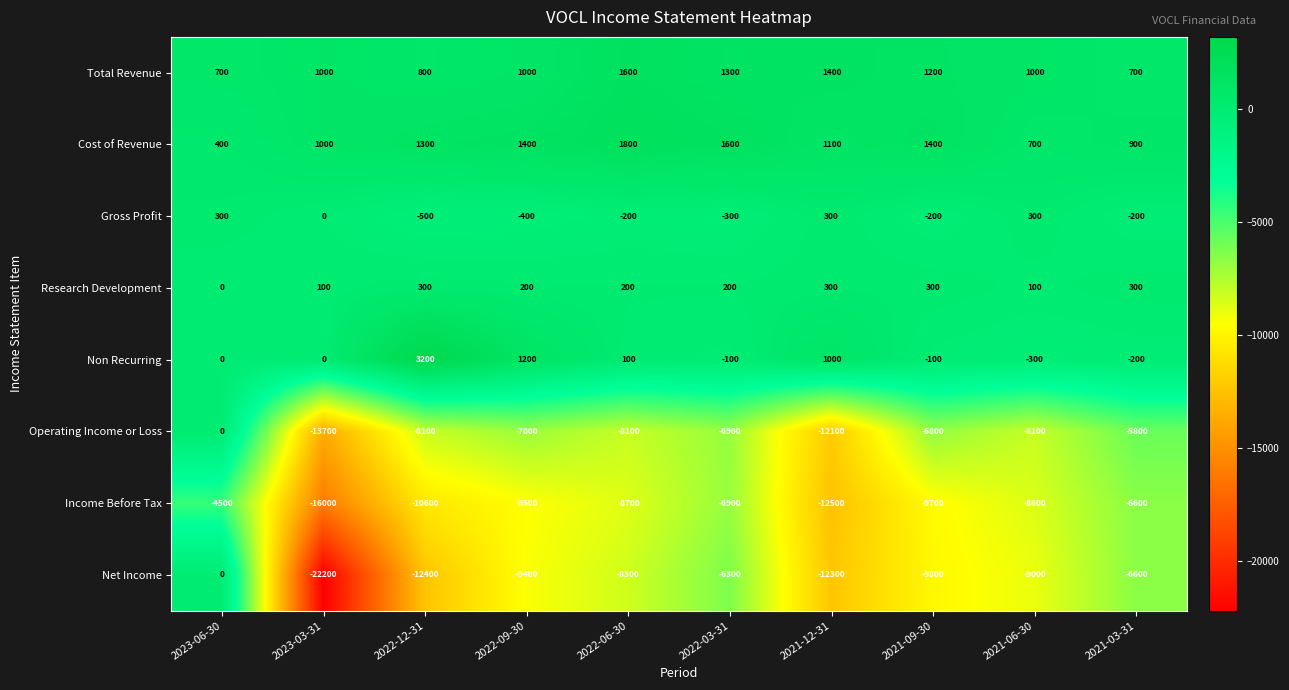

Where does the Research Development series first go above 200?

2022-12-31